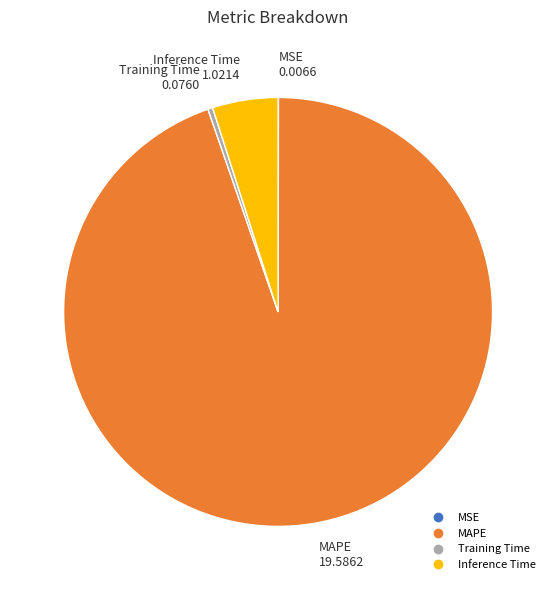

Which category has the biggest portion of the pie?

MAPE